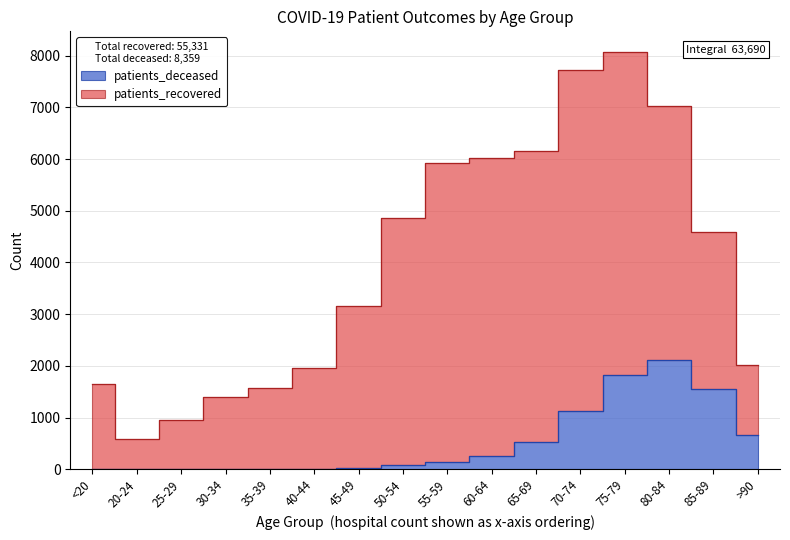

What is the difference between the second highest and second lowest values?

1826